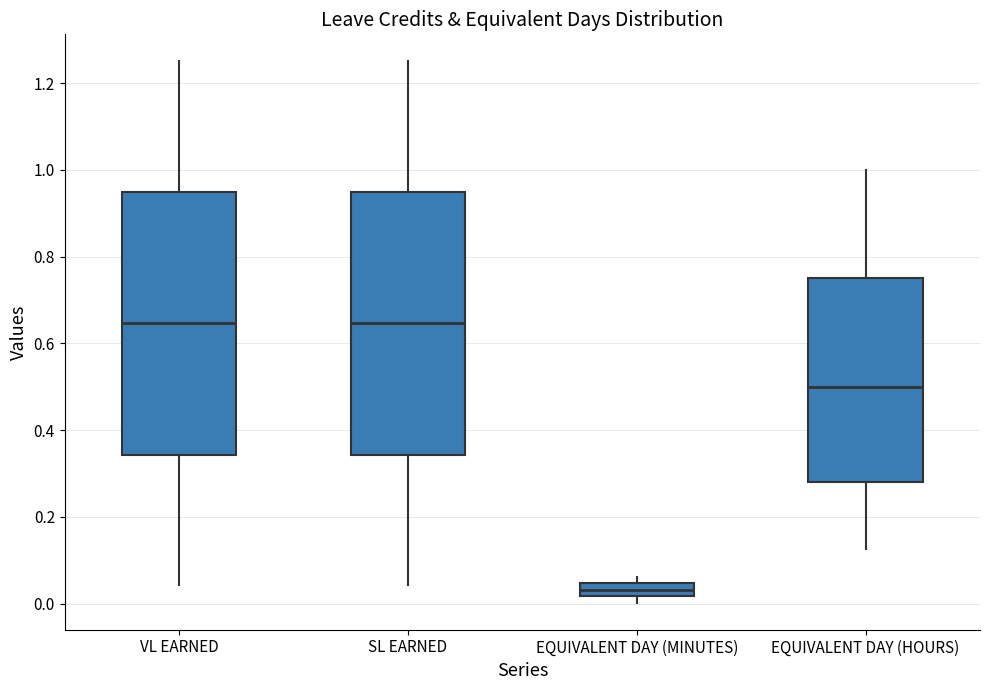

Which box has the lowest median line?

EQUIVALENT DAY (MINUTES)